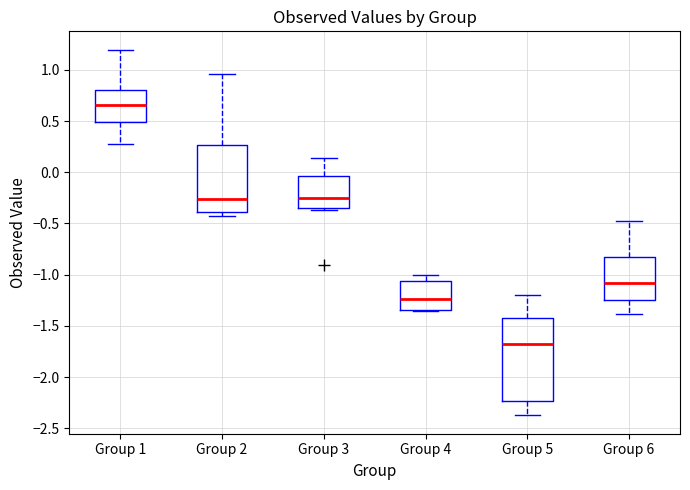

Where does the upper whisker of the box for Group 4 end on the y-axis? The values are not printed on the chart, so give them approximately, as read against the axis.

-1.00